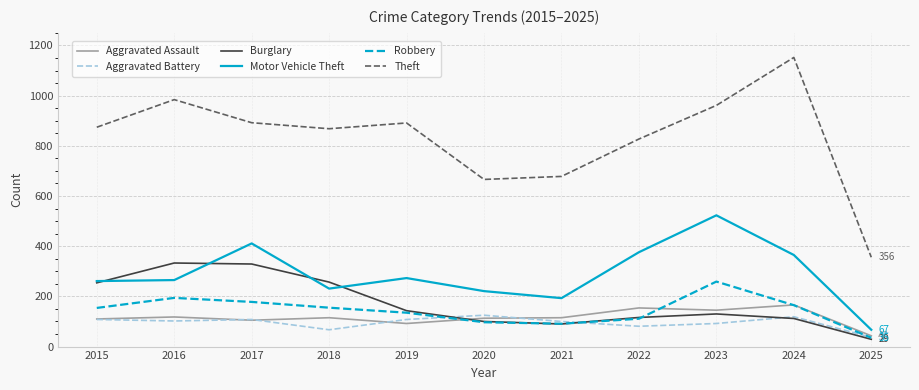

True or false: Motor Vehicle Theft and Aggravated Assault cross at least once.

False